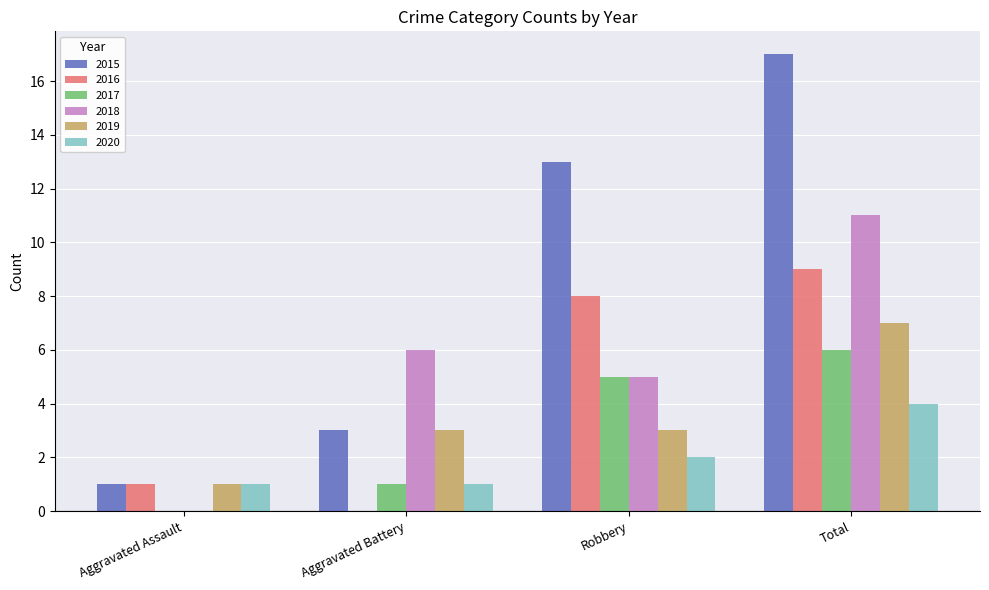

What is the sum of the 2019 values at Robbery and Aggravated Assault?

4